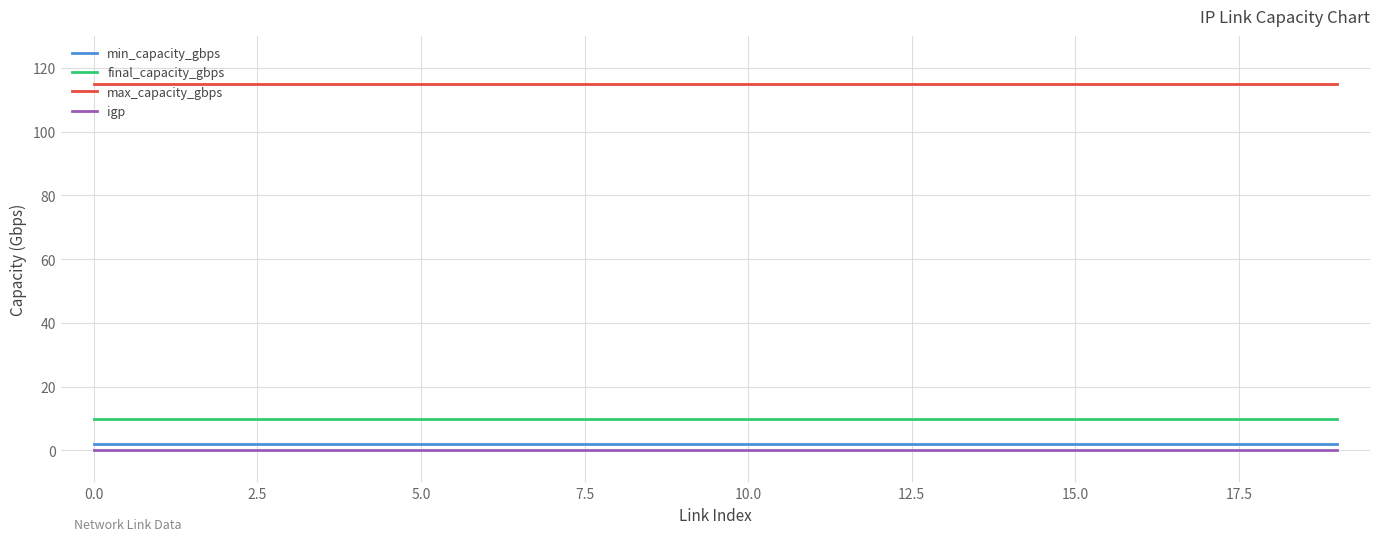

What is the lowest value of the max_capacity_gbps series?

115